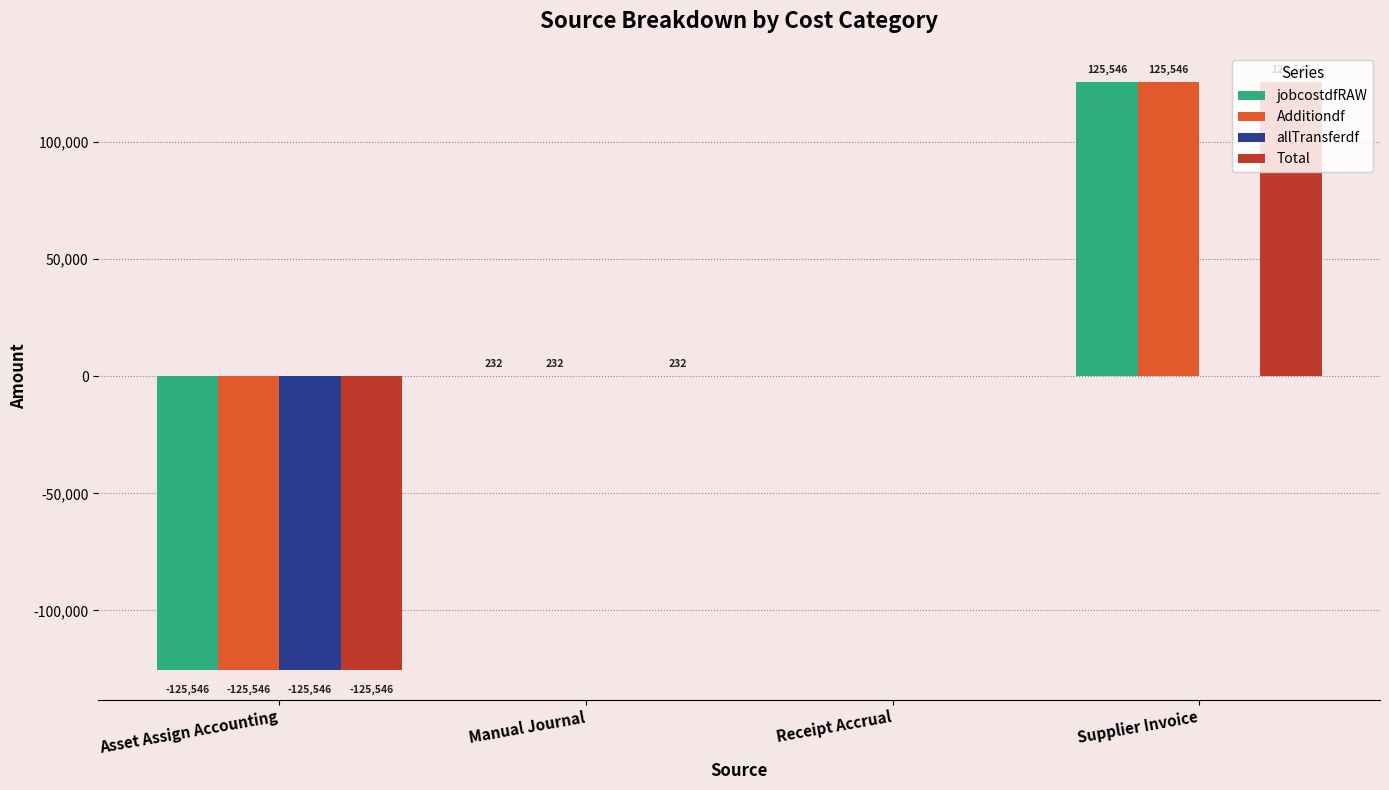

What is the total value across all series at Asset Assign Accounting?

-502182.8